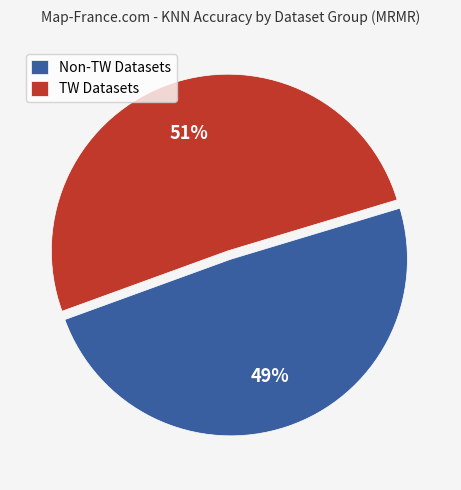

Which category has the biggest portion of the pie?

TW Datasets